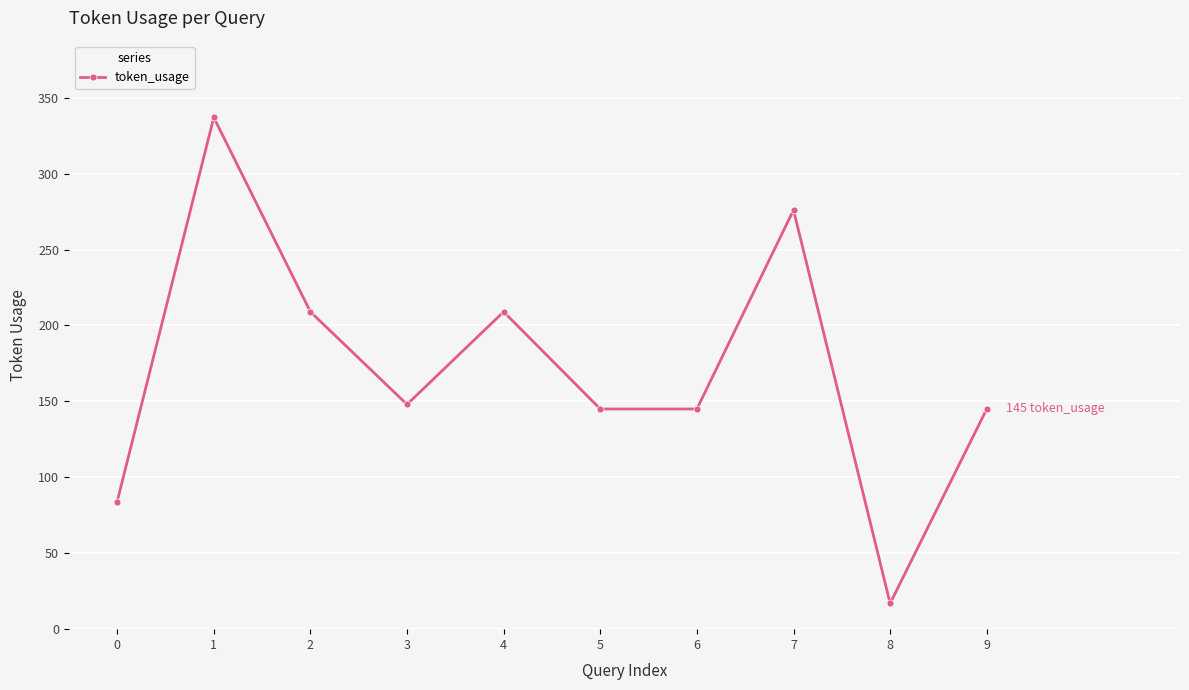

At which category does the chart reach its minimum across all series?

8